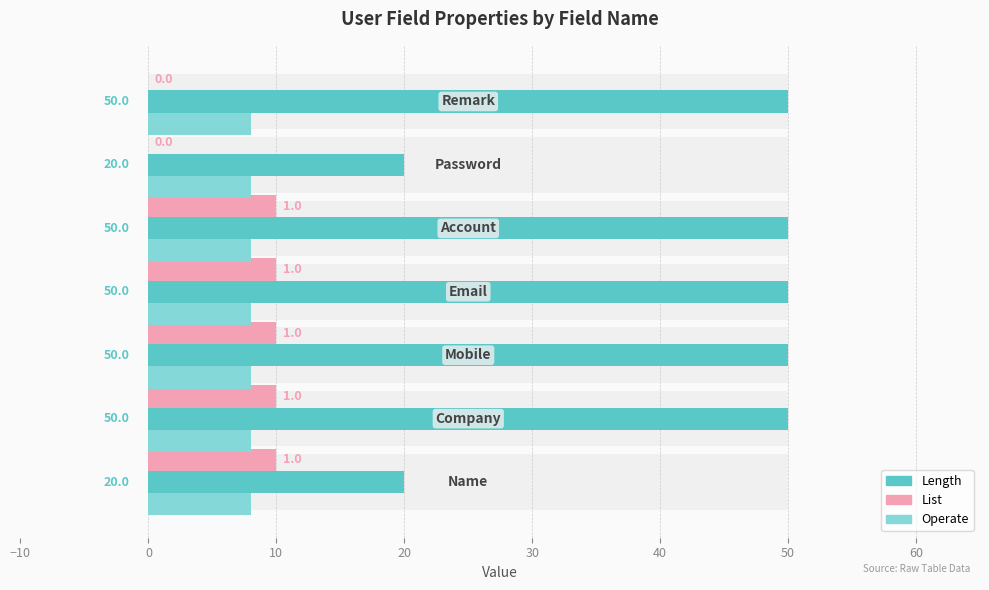

At 20, list the series in order from smallest to largest.

Operate (×8), List (×10), Length